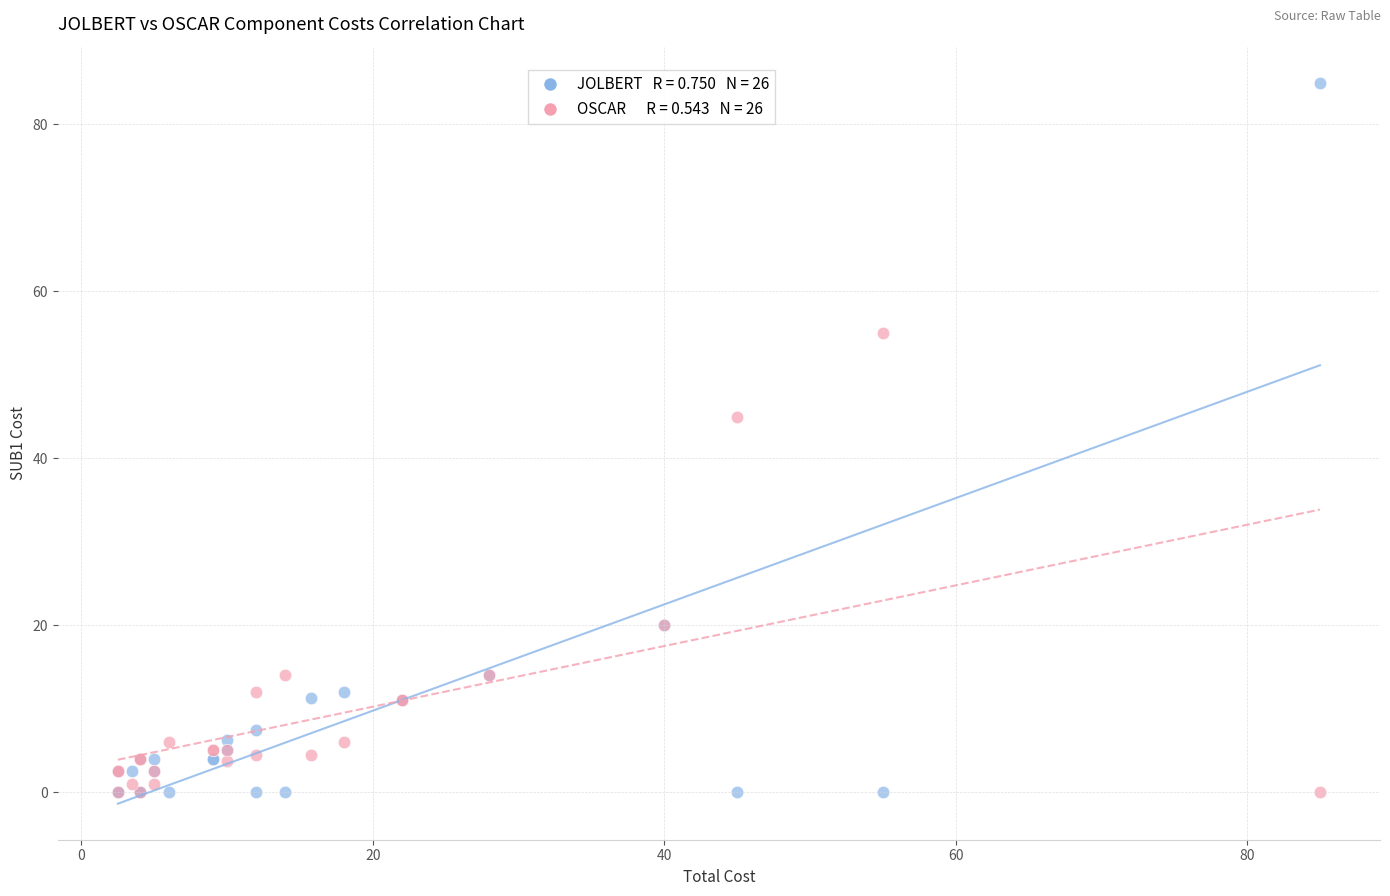

Across all series, what Y value is closest to 42?

45.0